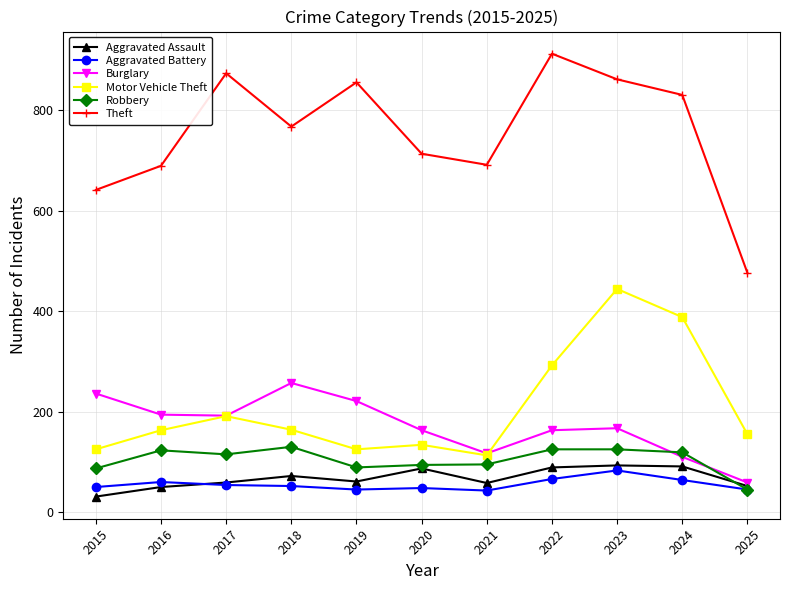

What is the spread (max minus min) of values at 2024?

766